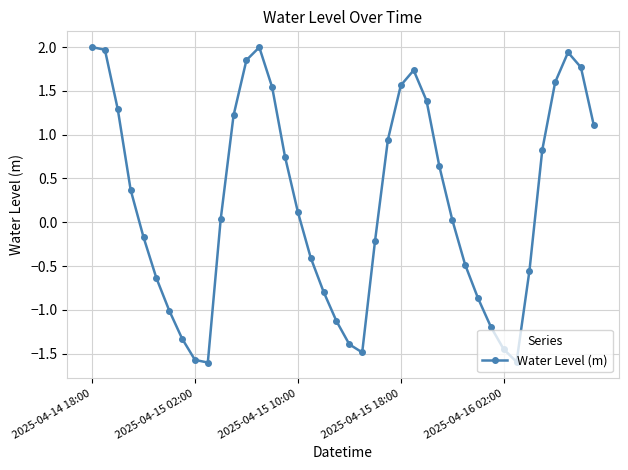

What is the difference between the maximum and second lowest values?

3.6